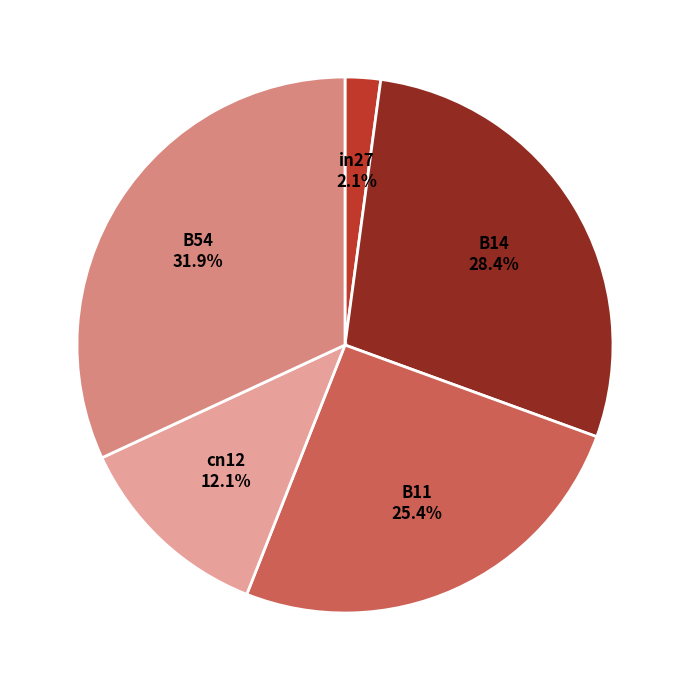

Is B11 the majority of the pie?

No